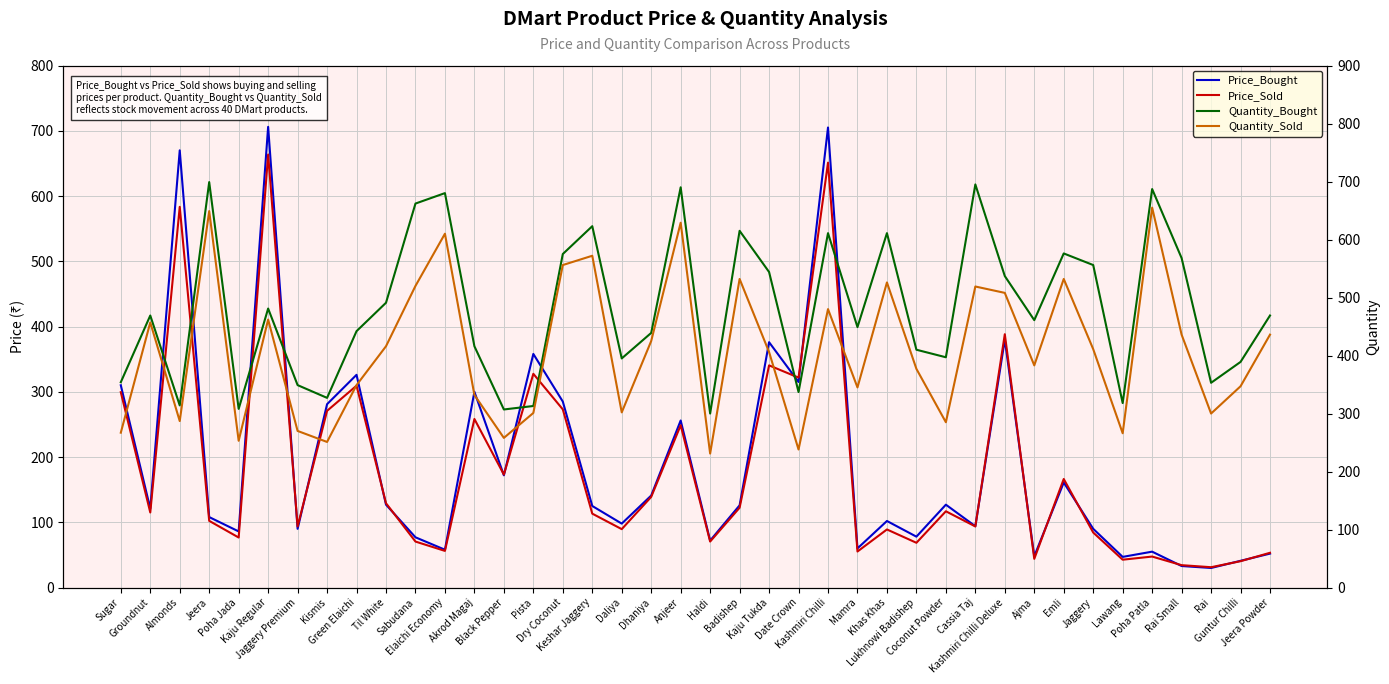

Rank the series at Kaju Regular from highest to lowest value.

Price_Bought, Price_Sold, Quantity_Bought, Quantity_Sold